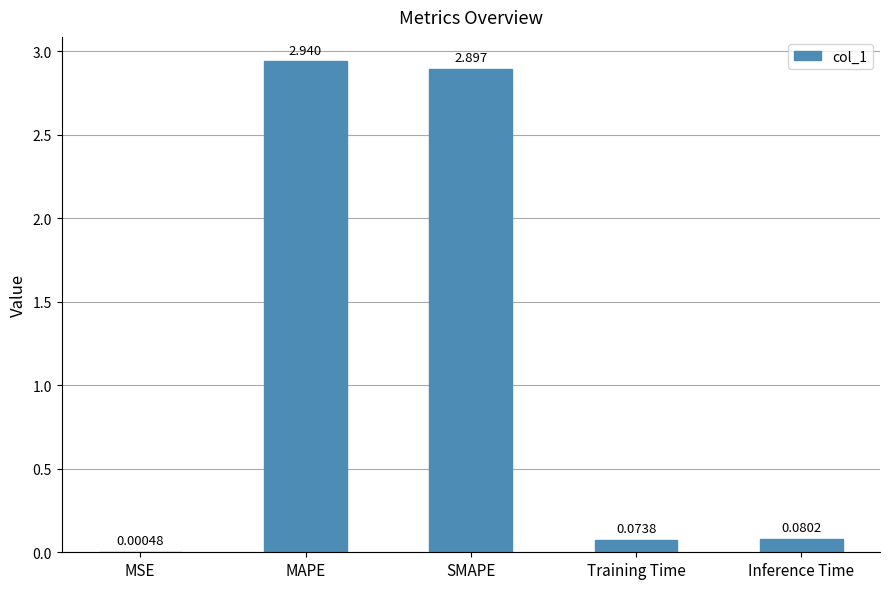

Does the chart contain stacked bars?

No